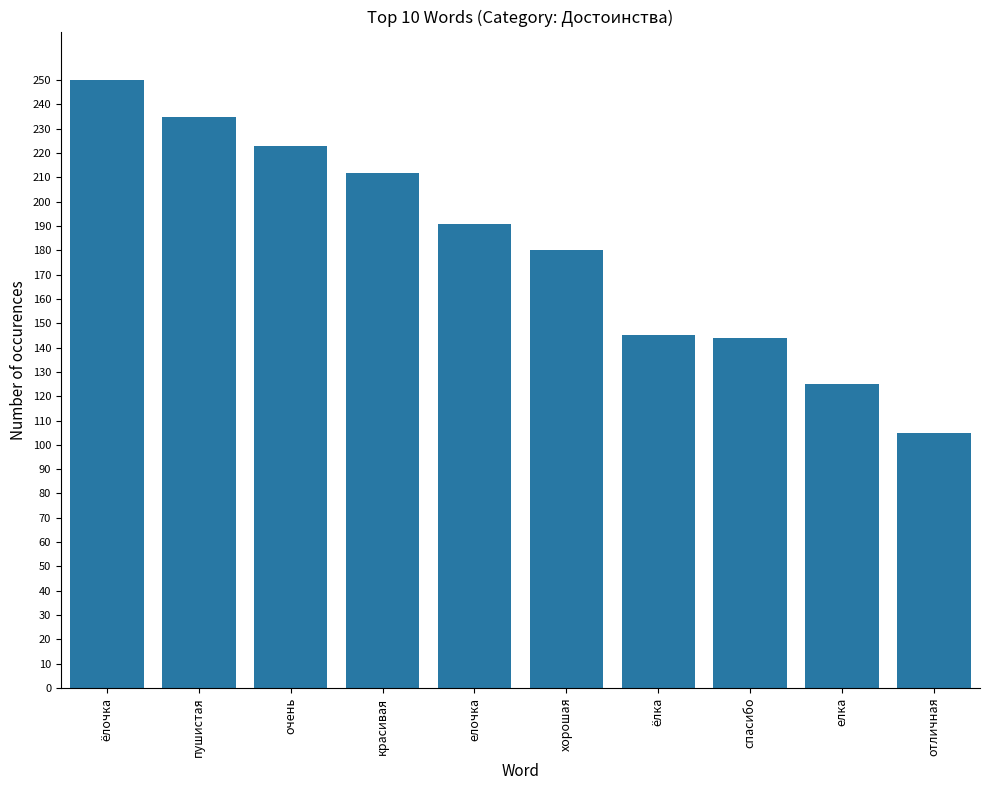

The value at пушистая is 235. True or false?

True